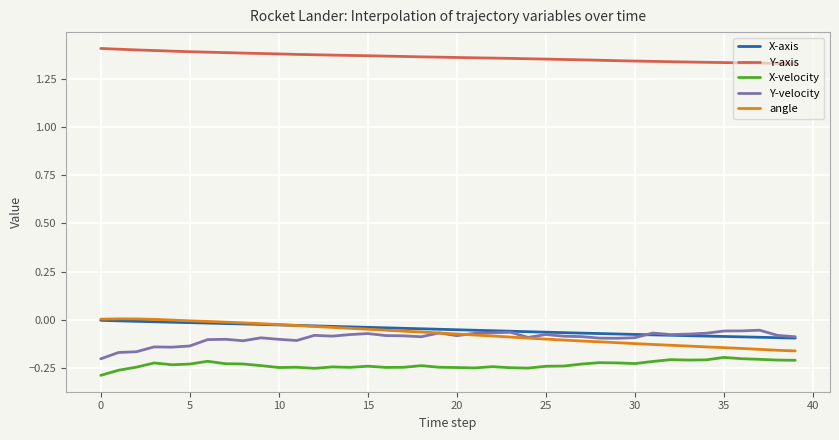

Which series has the largest total across all categories?

Y-axis